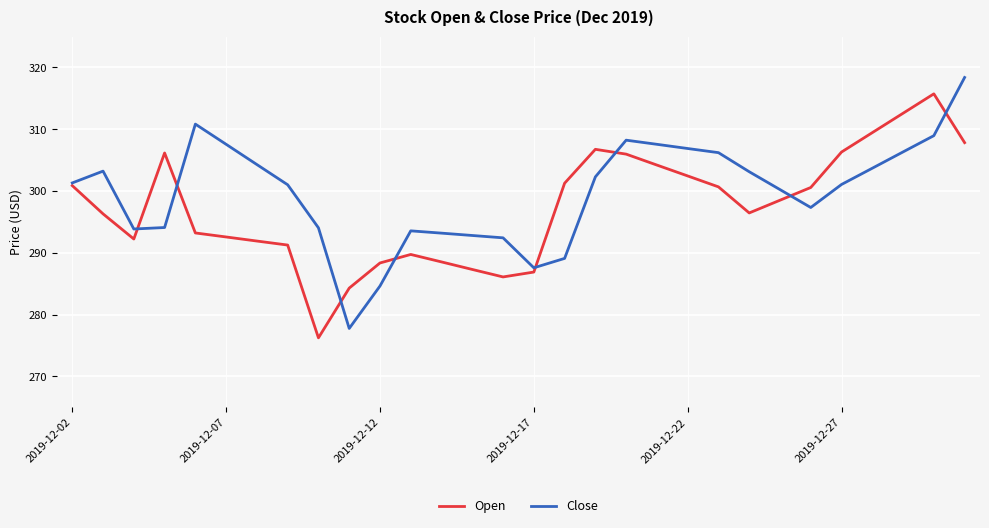

Does the chart display data point markers on the line(s)?

No